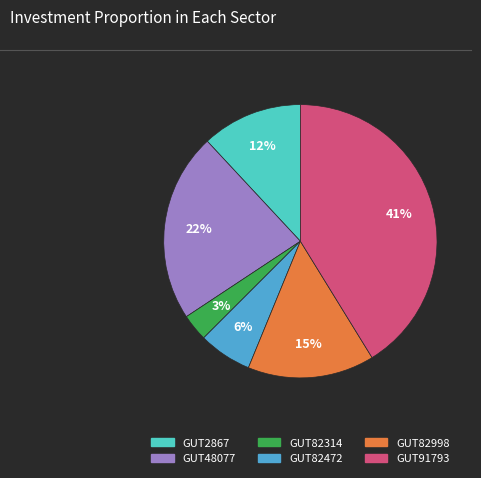

To the nearest percent, what is the average slice percentage?

17%